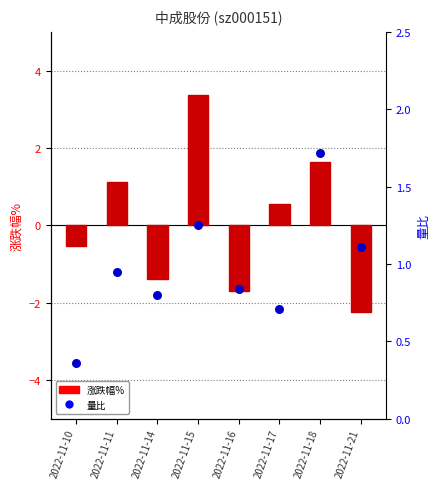

Which series has the largest total across all categories?

量比